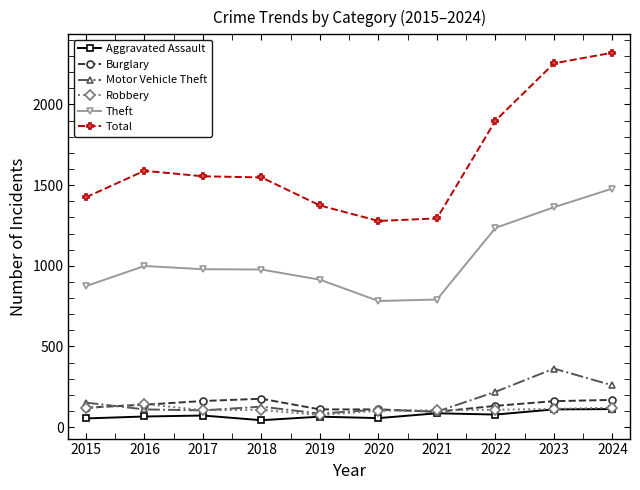

Where is Theft nearest to the value 1130?

2022